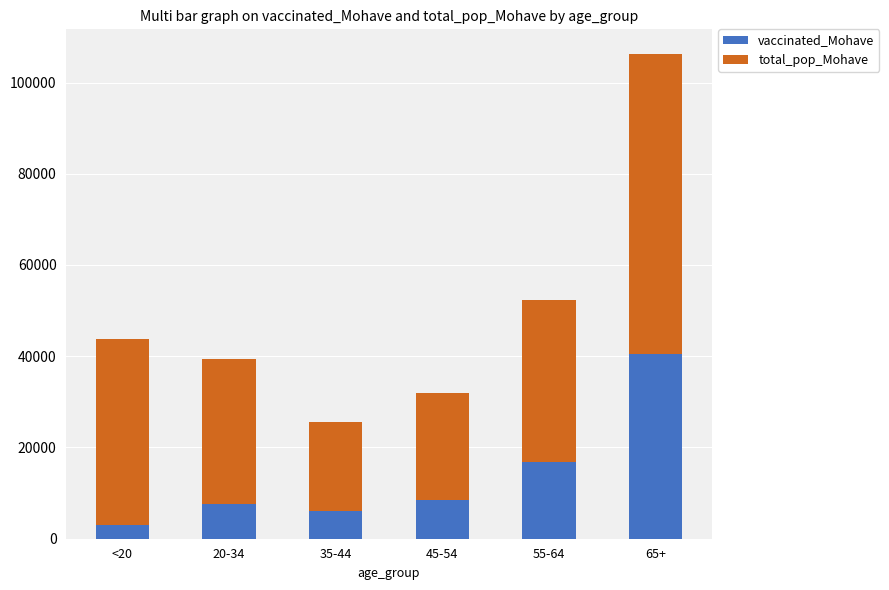

At which category is the sum across all series the highest?

65+